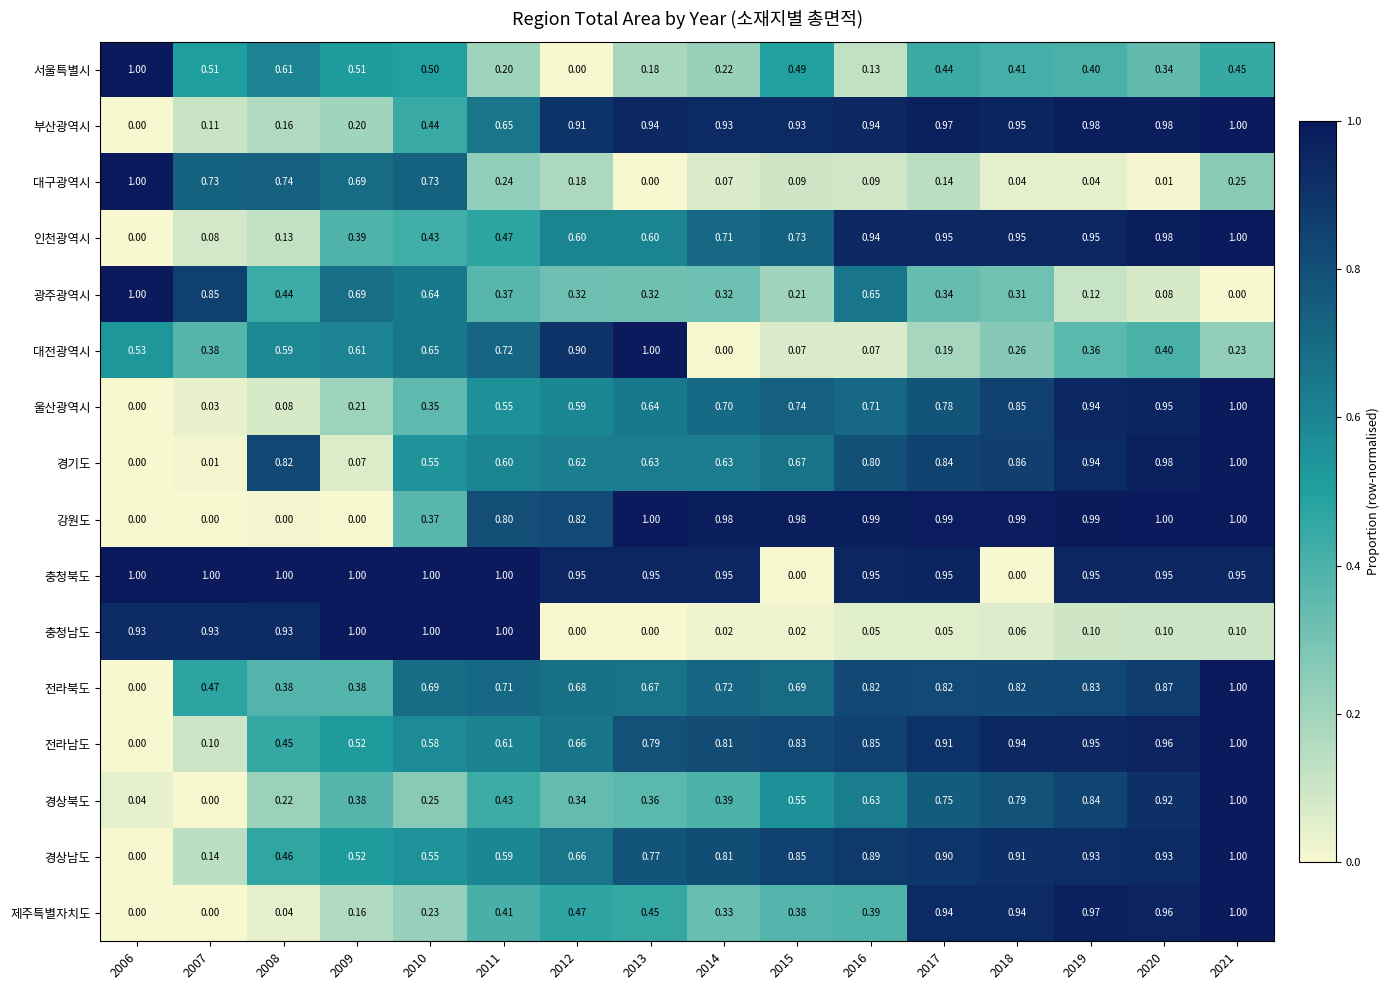

Is the value of 울산광역시 at 2011 greater than the value of 대전광역시 at 2019?

Yes